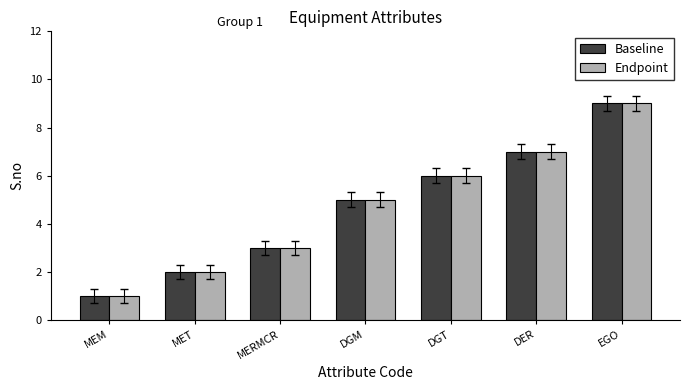

What is the sum of all Baseline values?

33